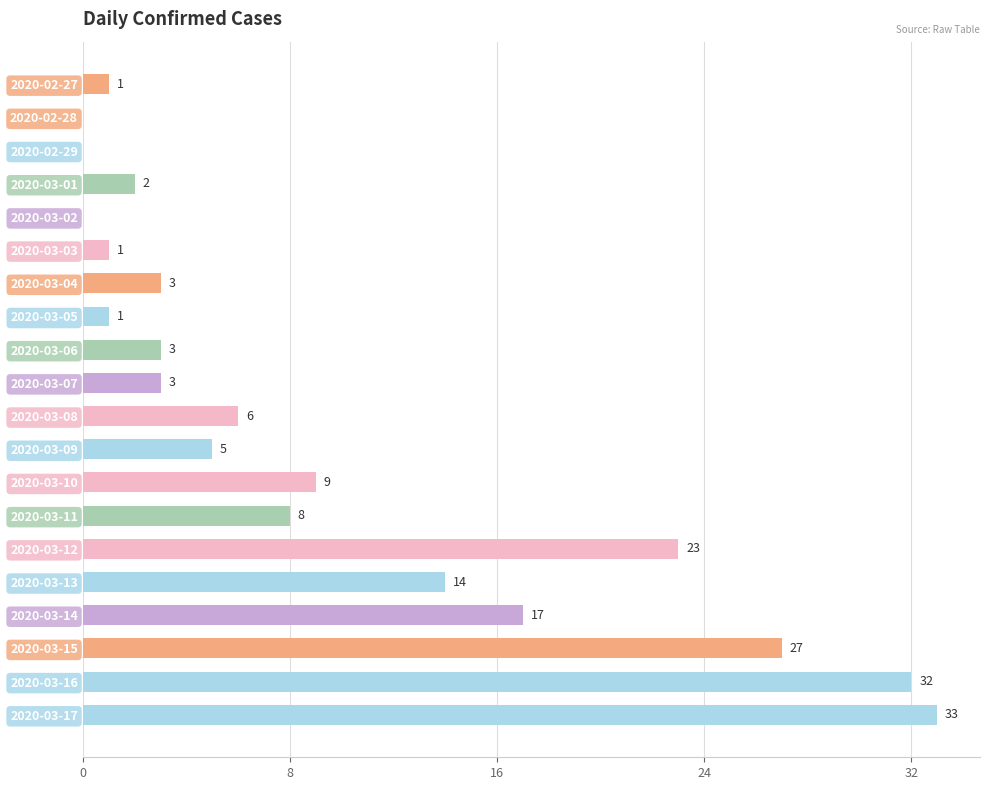

Reading top to bottom, what are all the values shown in this chart?

2020-02-27=1	2020-02-28=0	2020-02-29=0	2020-03-01=2	2020-03-02=0	2020-03-03=1	2020-03-04=3	2020-03-05=1	2020-03-06=3	2020-03-07=3	2020-03-08=6	2020-03-09=5	2020-03-10=9	2020-03-11=8	2020-03-12=23	2020-03-13=14	2020-03-14=17	2020-03-15=27	2020-03-16=32	2020-03-17=33